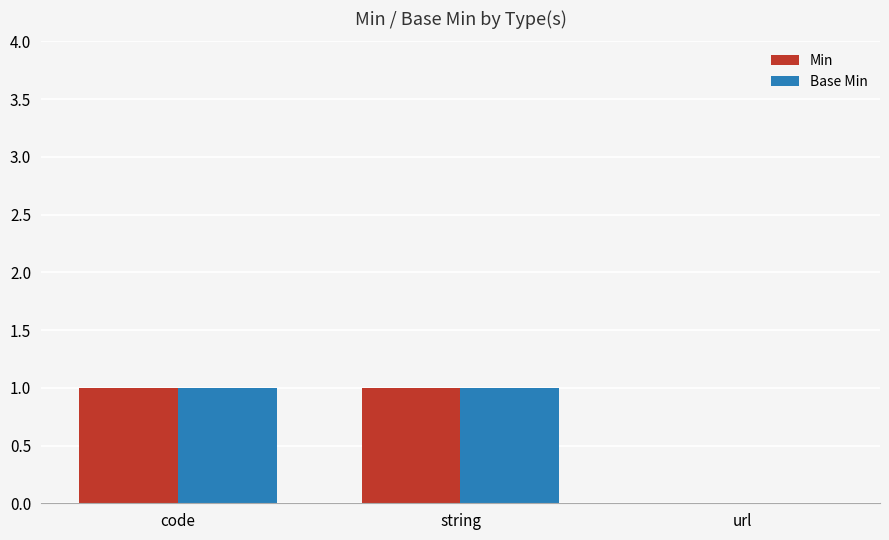

How many positive values does the Base Min series have?

2